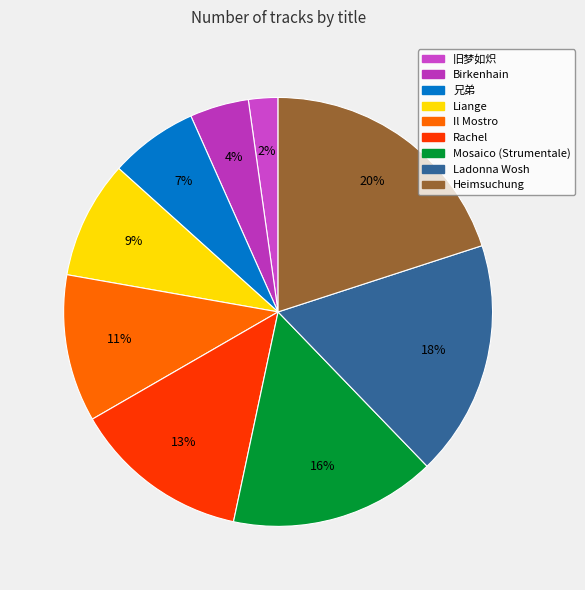

Is it true that Rachel is 13% of the pie?

True